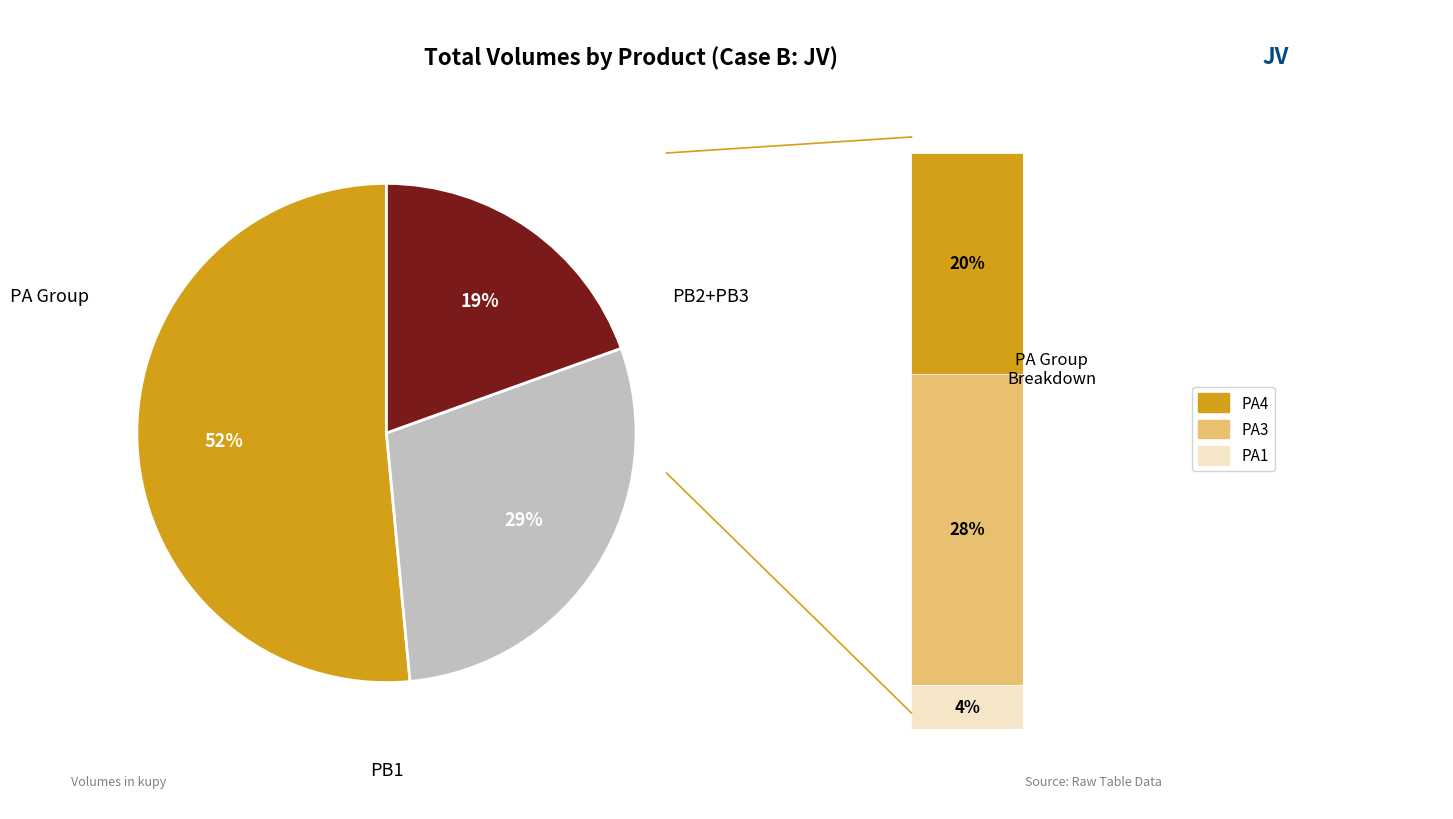

How many segments does this pie chart have?

3